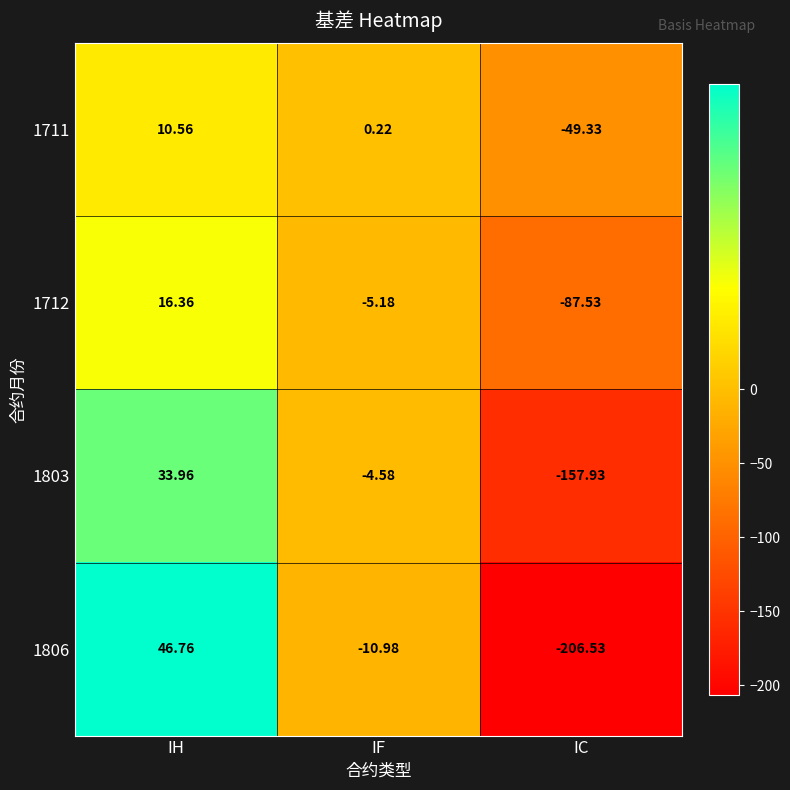

Rank the categories by 1803 value from highest to lowest.

IH, IF, IC